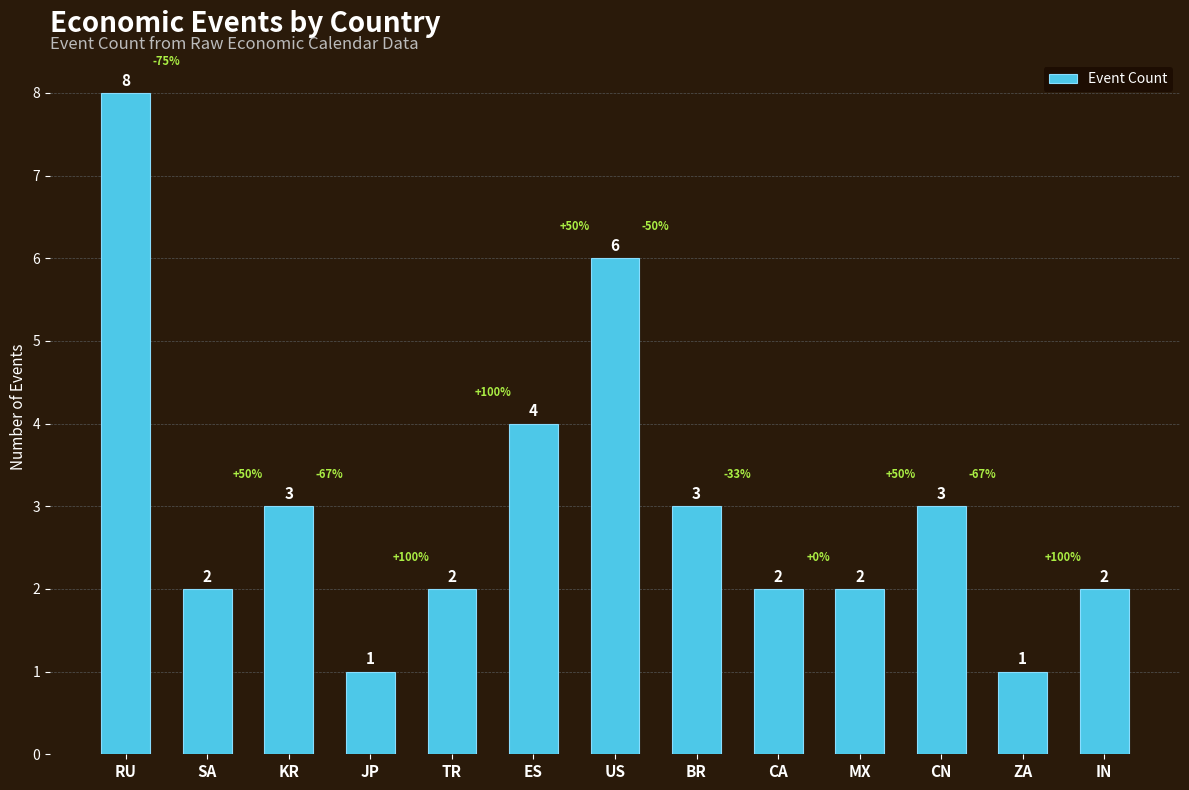

How many bars are there in total?

13